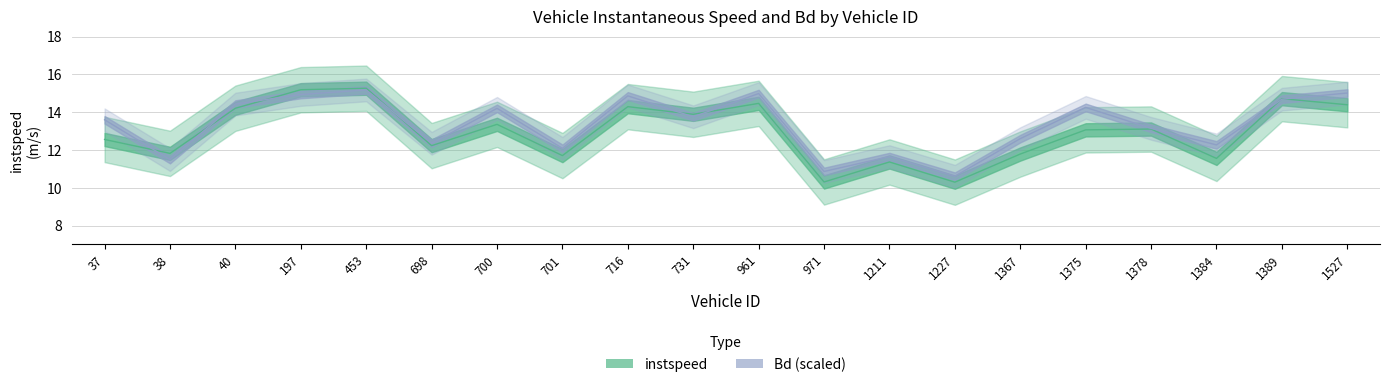

Count the number of categories in the chart.

20